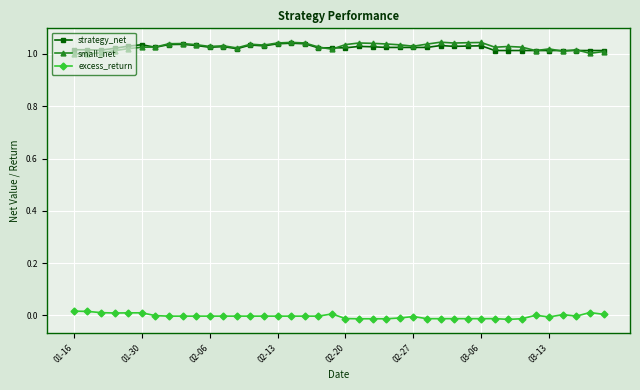

True or false: small_net and excess_return intersect in this chart.

False